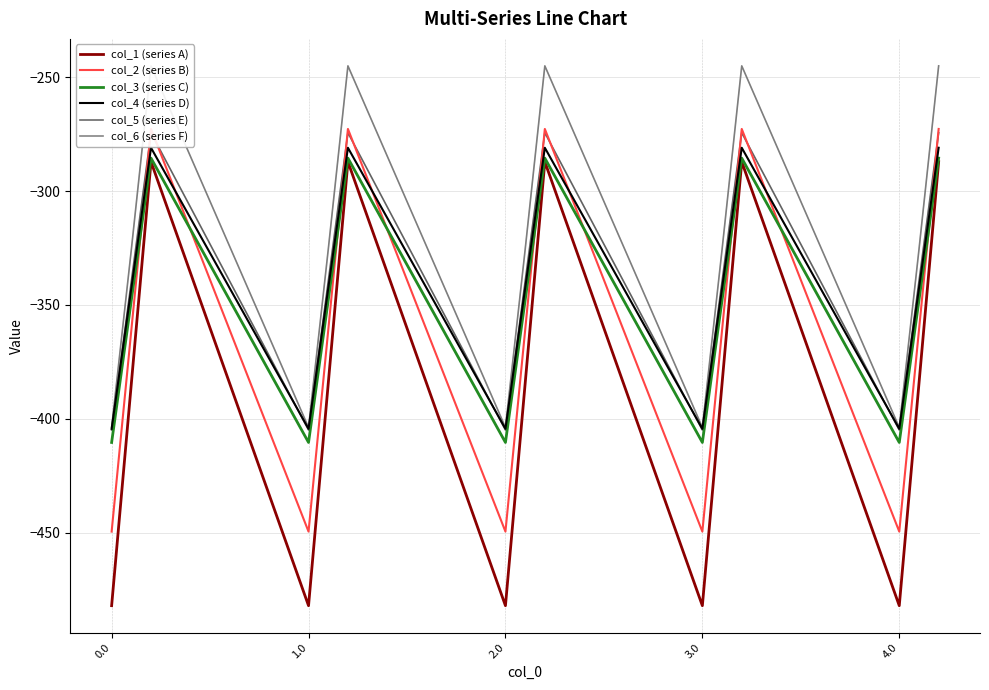

What is the value of the col_1 (series A) point at the 12th from the left?

-287.1